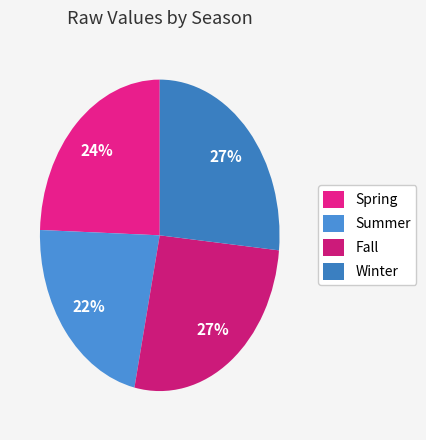

How many slices are in this pie chart?

4